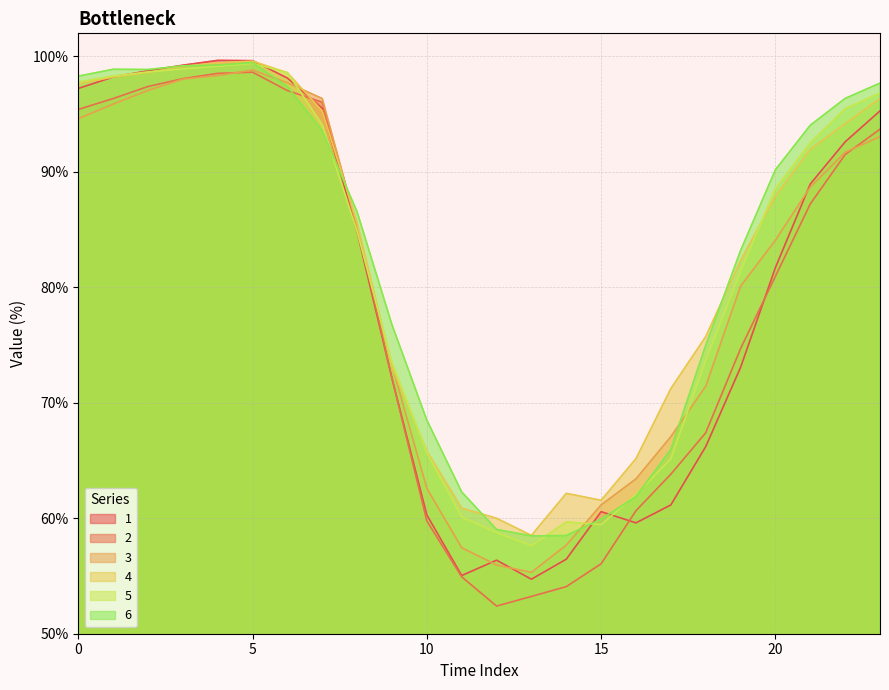

What is the total value across all series at 0?

580.9